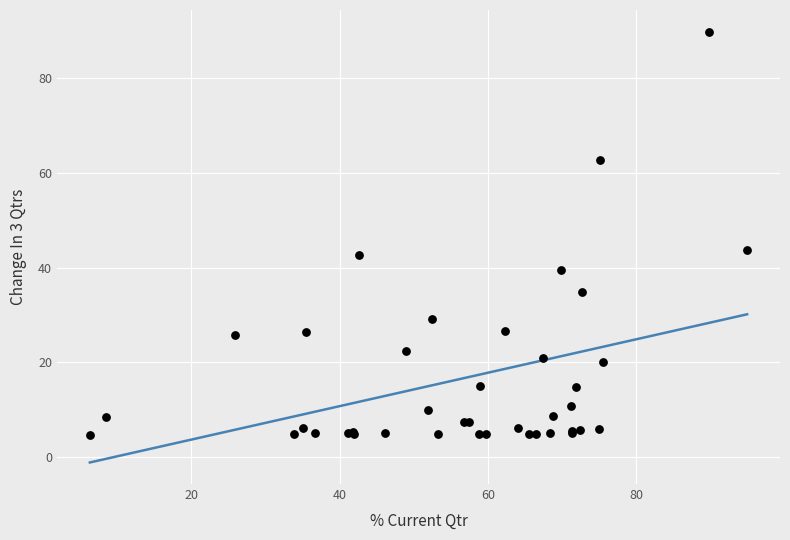

What Y value in the scatter plot is closest to 47?

43.7